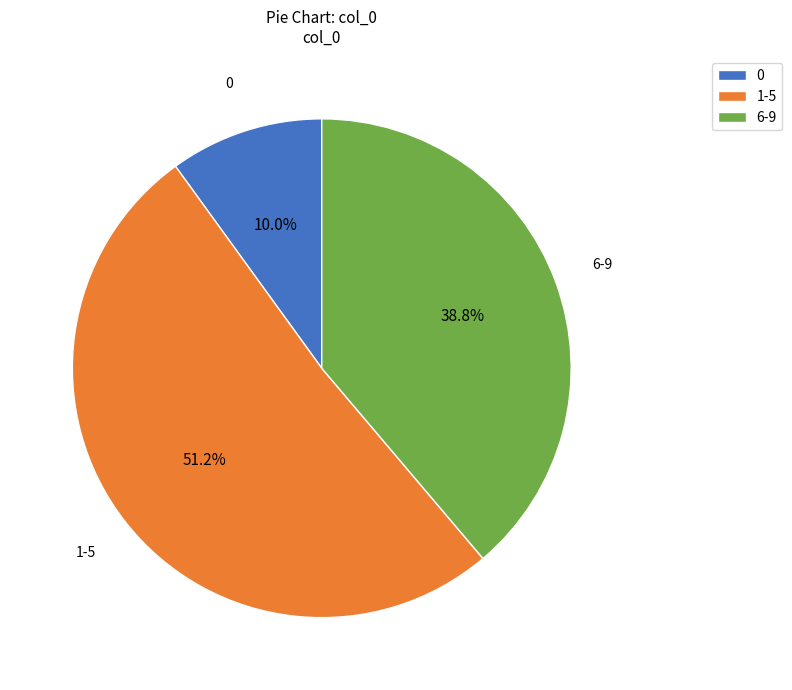

Rank the categories by value from highest to lowest.

1-5, 6-9, 0